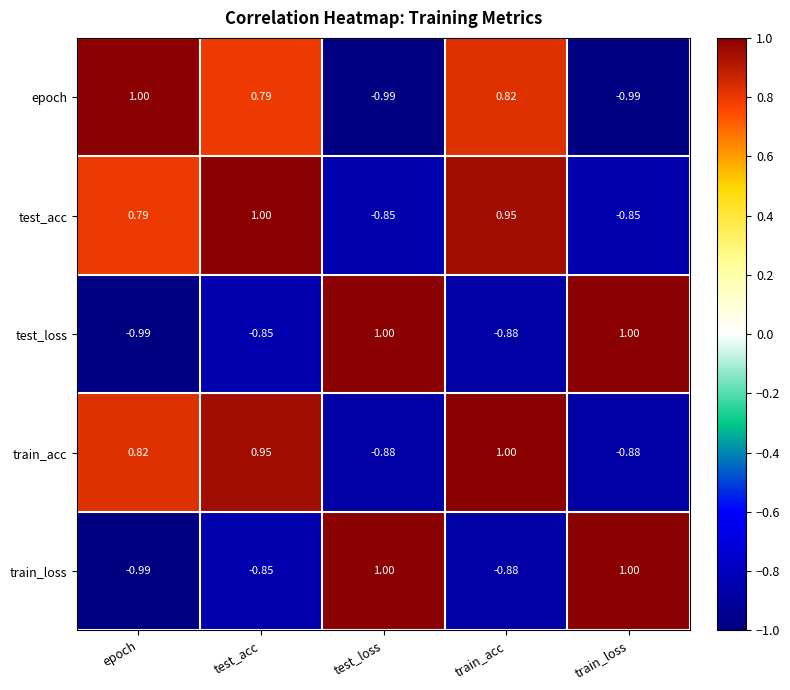

At which category is the sum across all series the highest?

test_acc